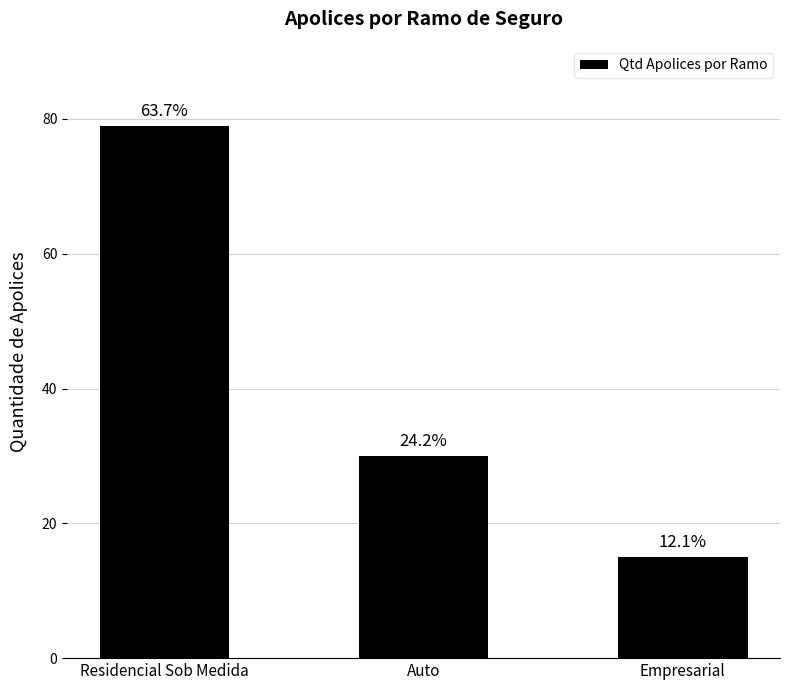

The value at Empresarial is 5. True or false?

False